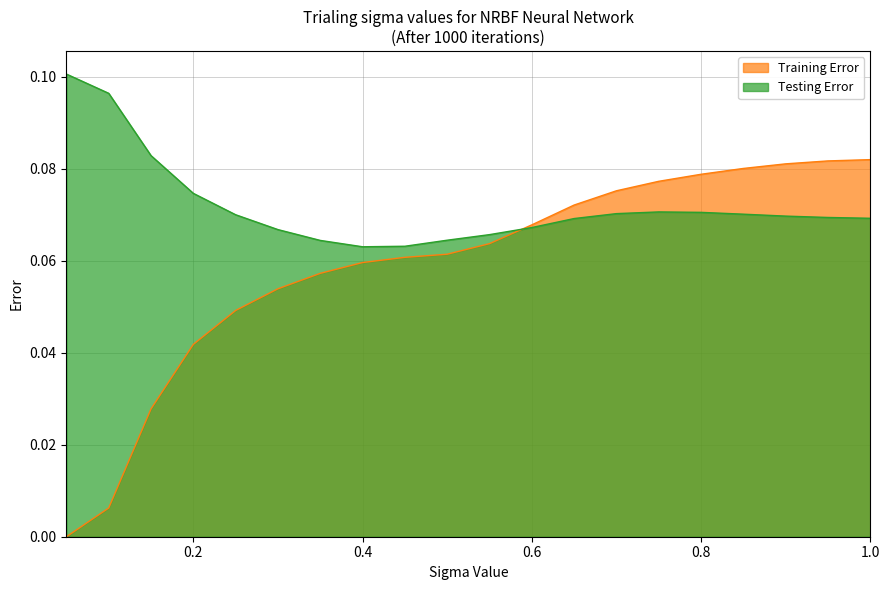

Where do Testing Error and Training Error first cross each other?

0.55 and 0.6